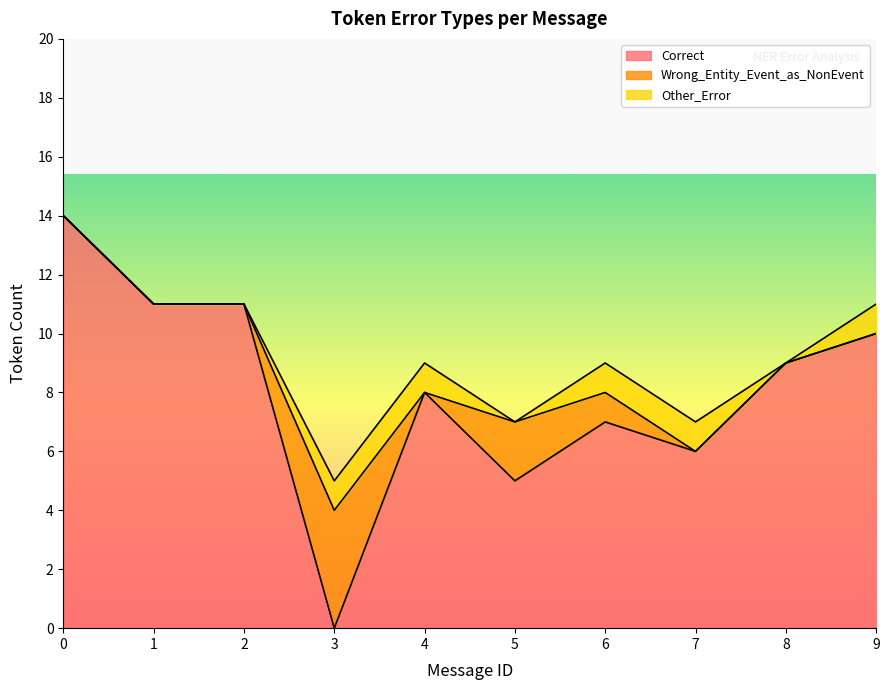

Reading left to right, extract all data points from this chart.

Correct: 14	11	11	0	8	5	7	6	9	10
Wrong_Entity_Event_as_NonEvent: 0	0	0	4	0	2	1	0	0	0
Other_Error: 0	0	0	1	1	0	1	1	0	1